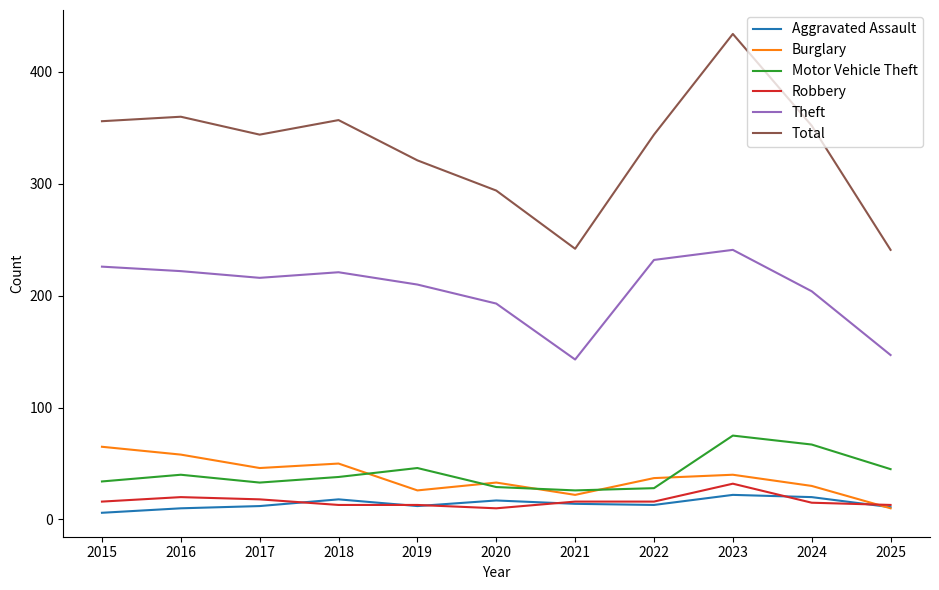

What is the difference between the highest and lowest values at 2017?

332